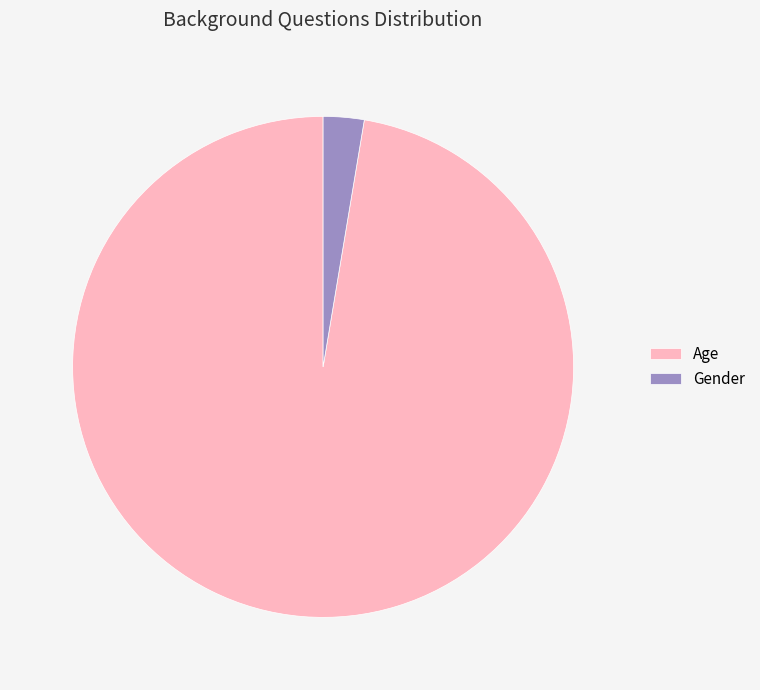

Is there any slice that represents more than half of the pie?

Yes